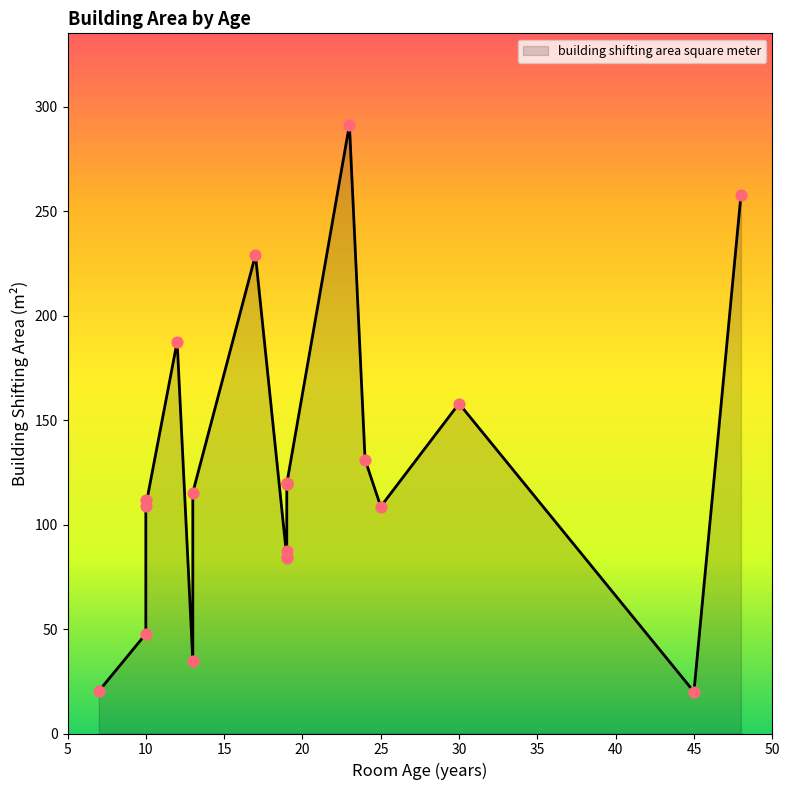

Between 19 and 23, which is larger?

23